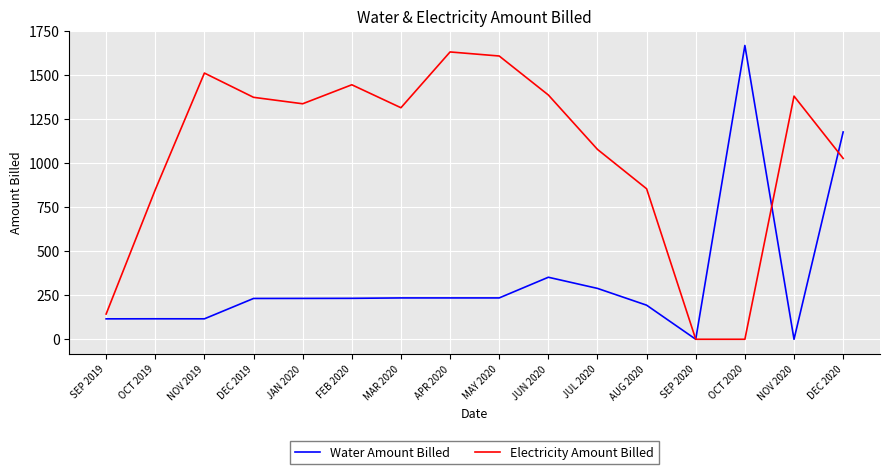

The value of Water Amount Billed at JUN 2020 is 351.9. True or false?

True